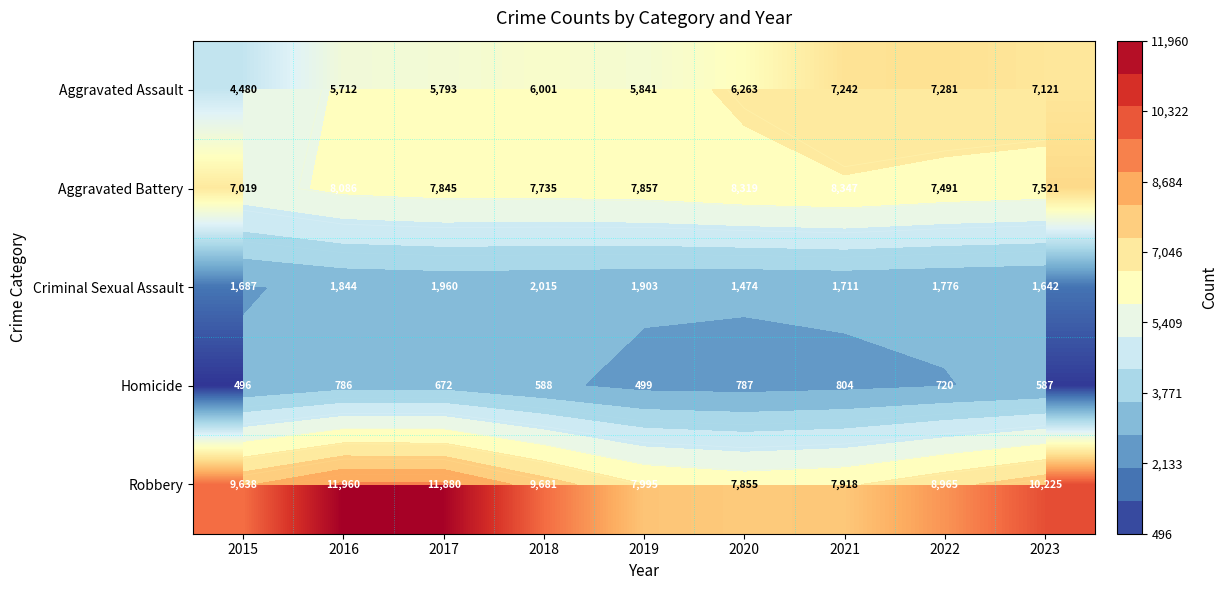

What is the sum of all Robbery values?

86117